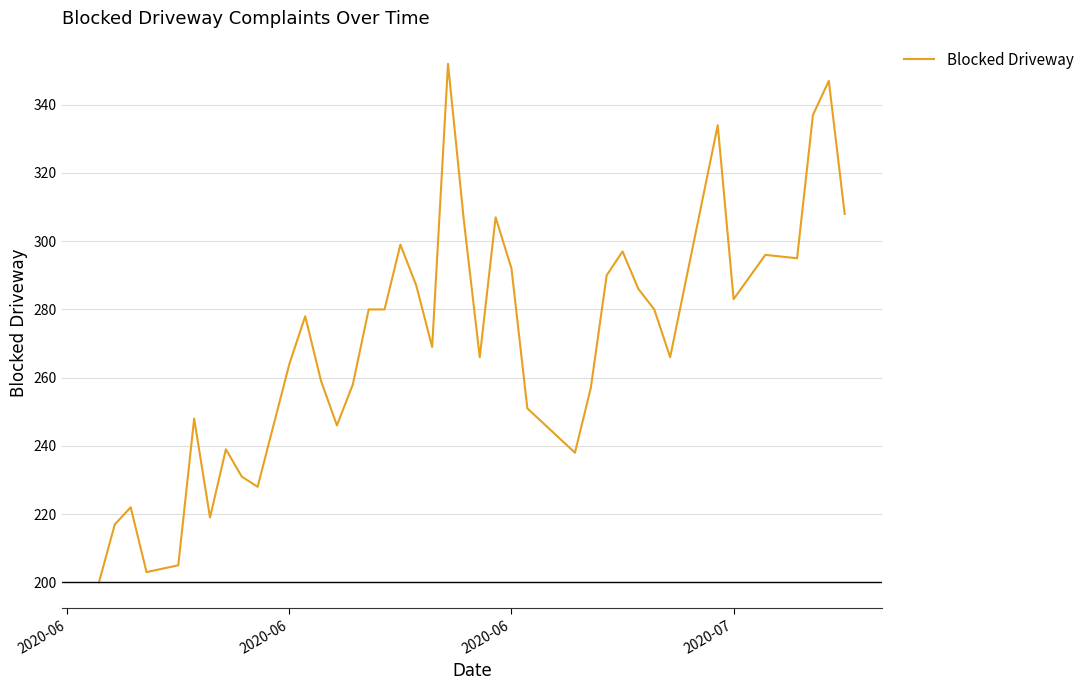

What is the difference between the maximum and minimum values?

152